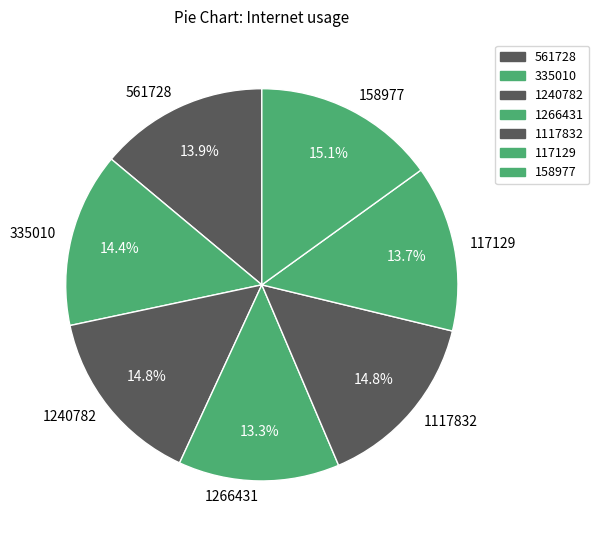

What percentage is NOT represented by 1117832?

85.2%